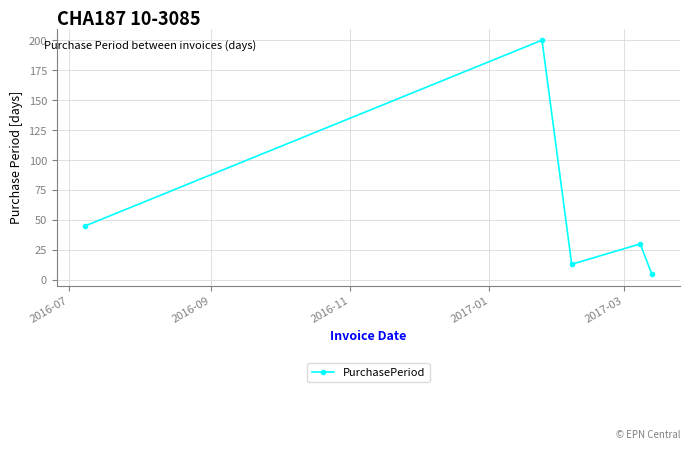

True or false: there are more than 1 points higher than both neighbors.

True